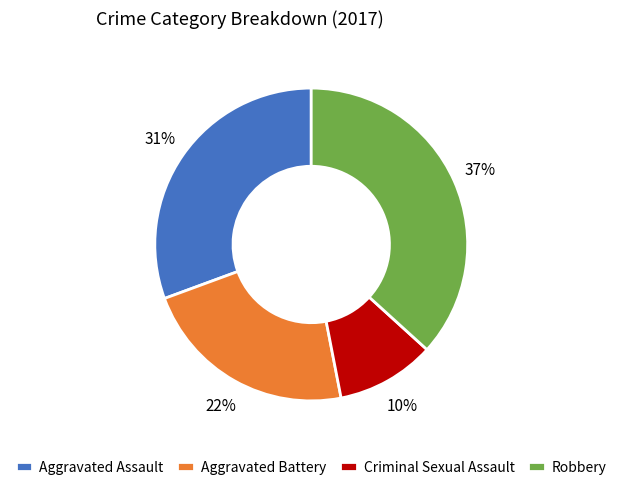

How many segments does this pie chart have?

4